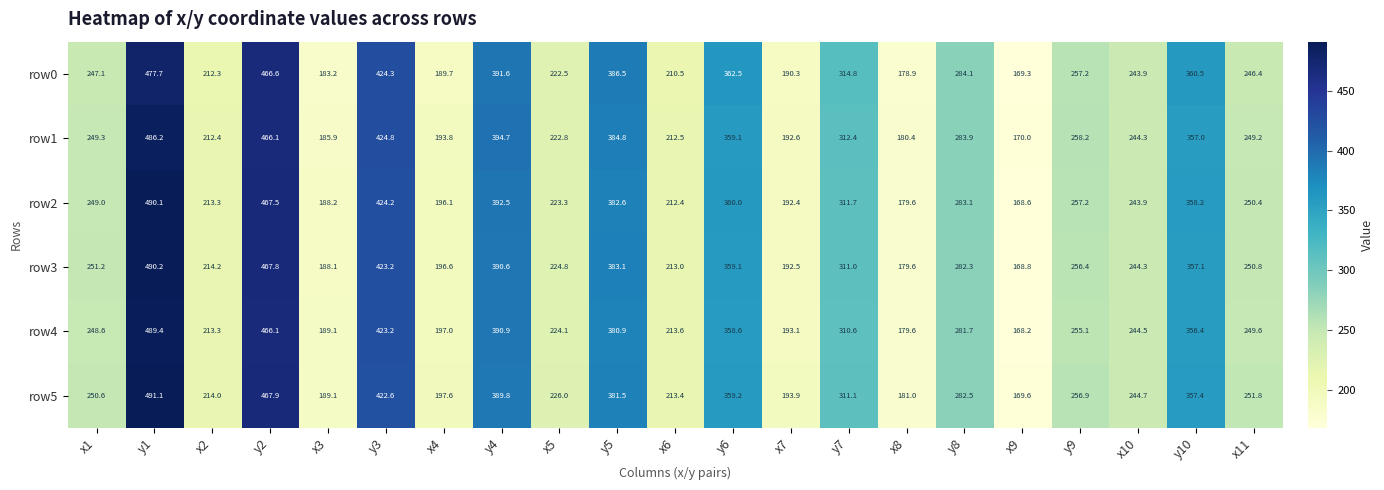

At which category does the chart reach its peak across all series?

y1